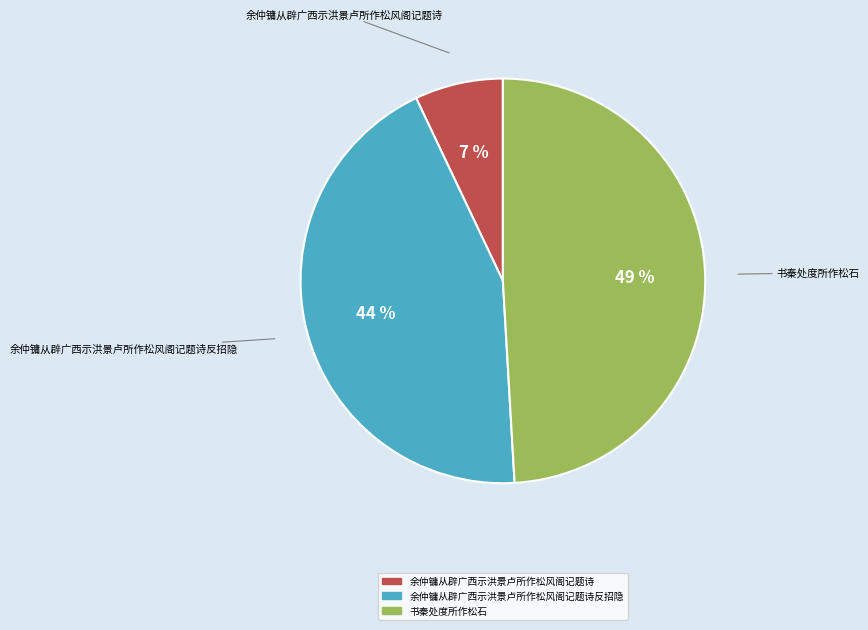

Is there any slice that represents more than half of the pie?

No